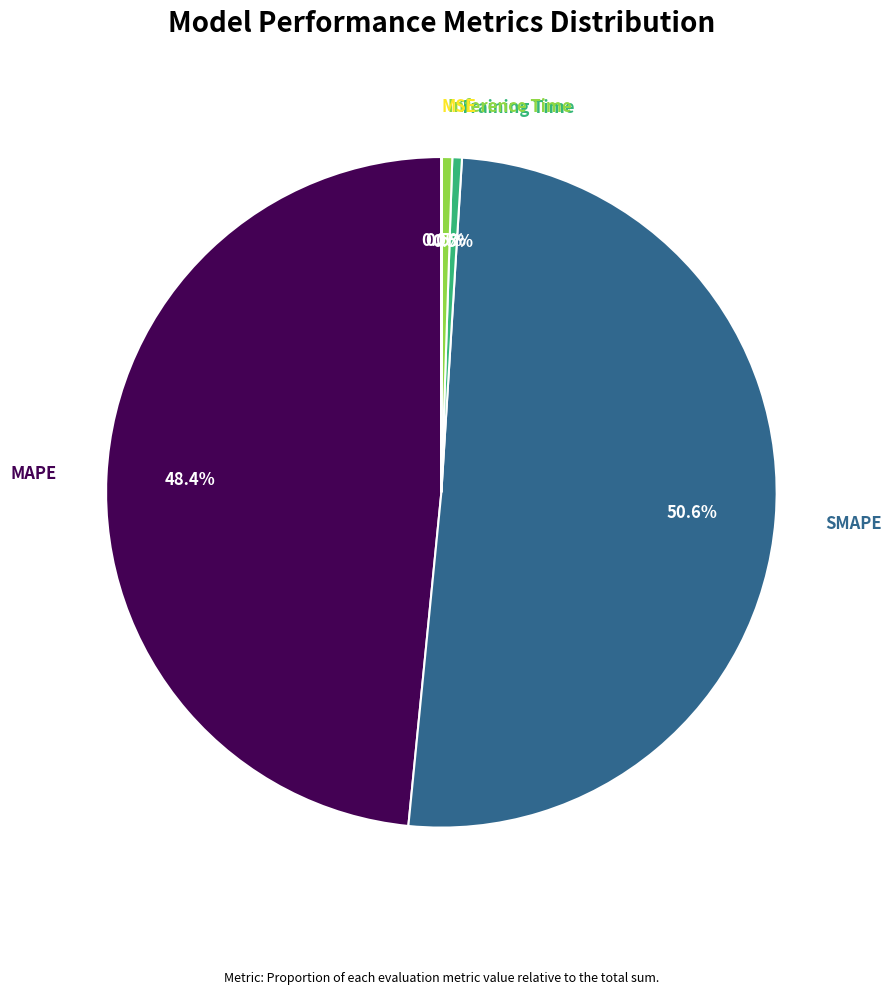

Does any single category account for the majority?

Yes